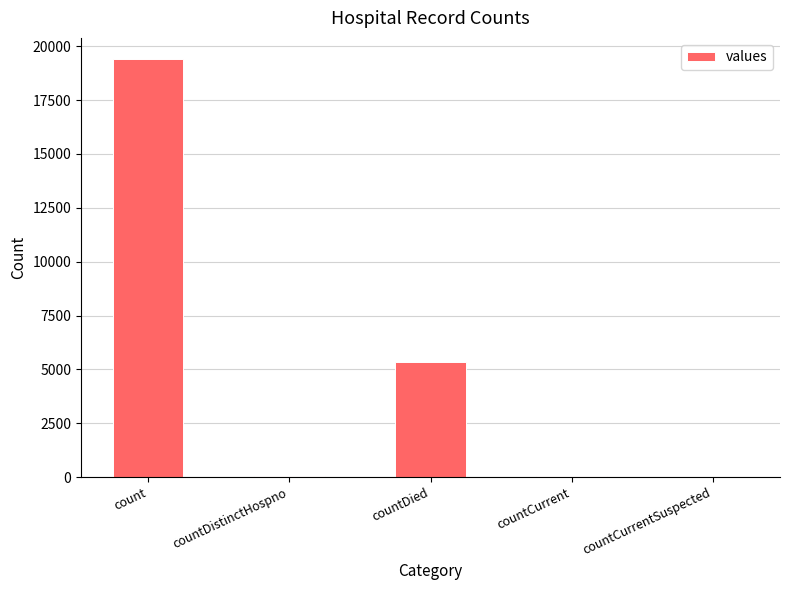

What is the greatest value displayed?

19420